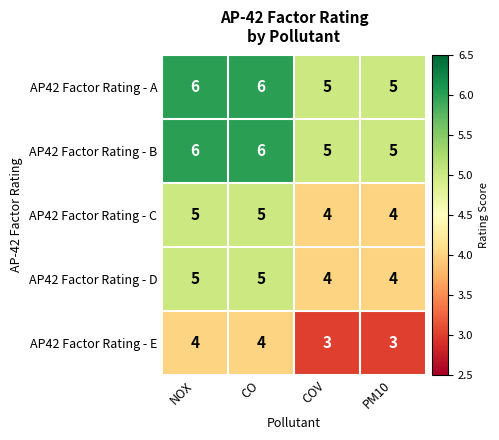

What is the approximate value of AP42 Factor Rating - B at NOX?

6